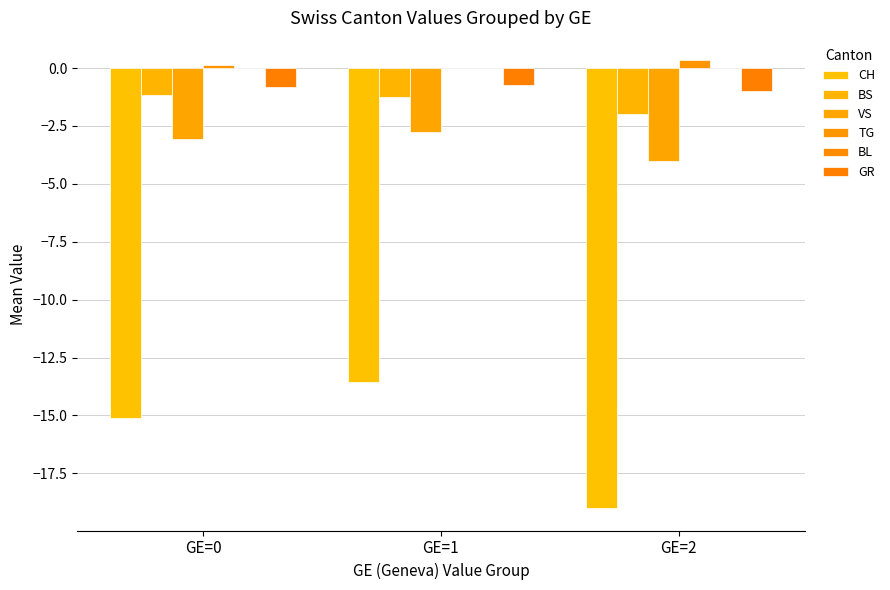

What is the difference between the maximum and minimum values in the BS series?

0.8